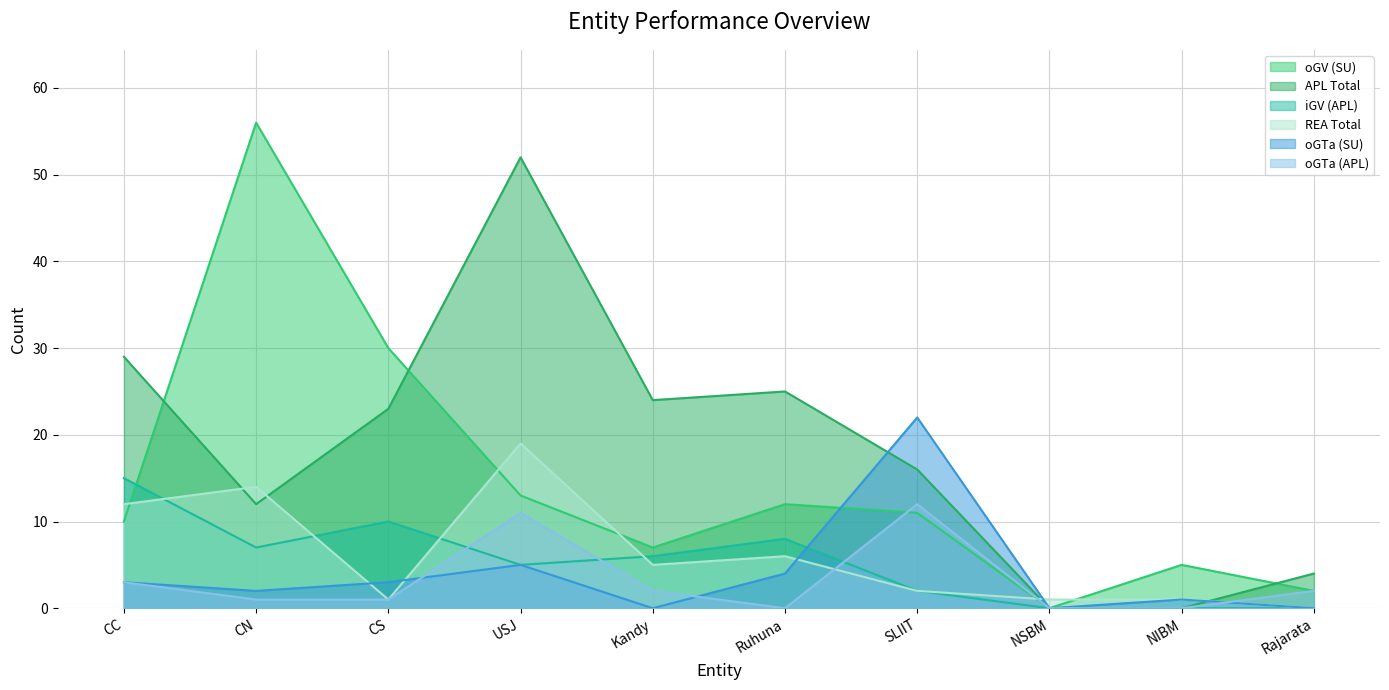

At how many categories does at least one series exceed 4?

8